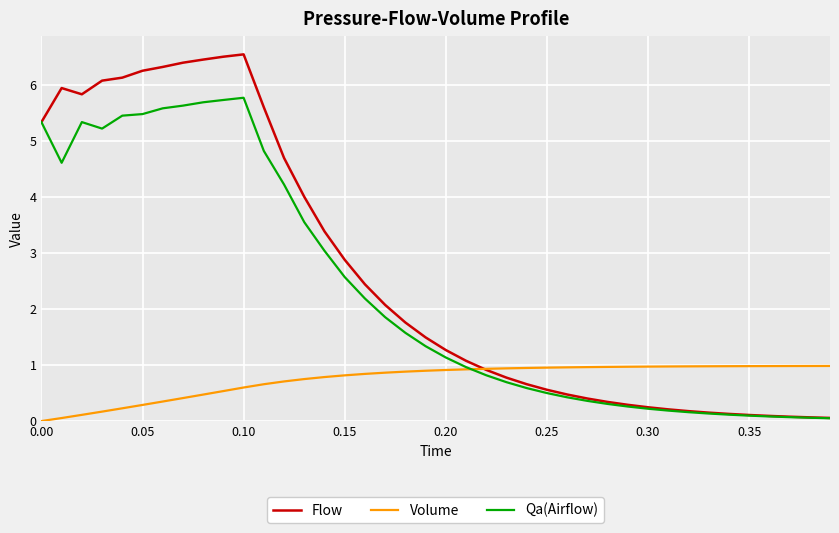

Does the chart display data point markers on the line(s)?

No